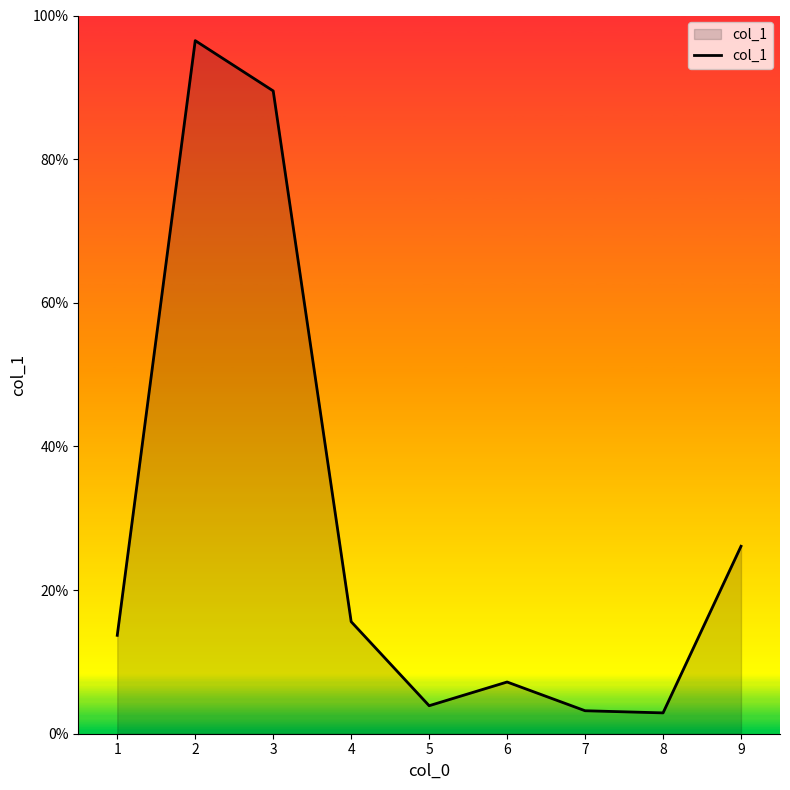

Count the number of data series in this chart.

1